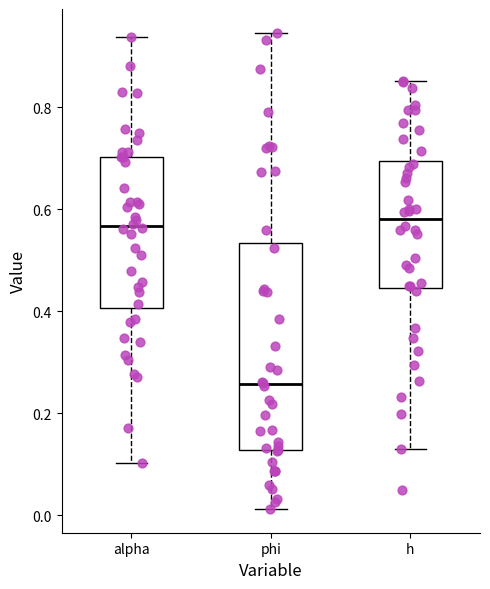

Reading left to right, read every box against the y-axis: the position of its median line, the range the box covers, and the ends of its whiskers. The values are not printed on the chart, so give them approximately, as read against the axis.

alpha: median 0.56, box 0.40 to 0.70, whiskers 0.10 to 0.94
phi: median 0.26, box 0.12 to 0.54, whiskers 0.02 to 0.94
h: median 0.58, box 0.44 to 0.70, whiskers 0.14 to 0.86